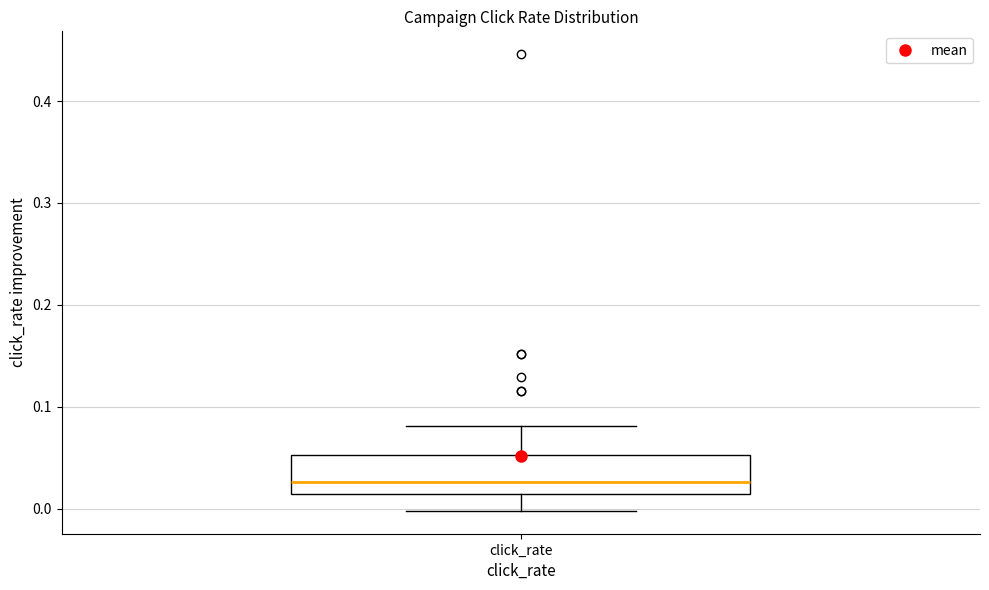

Transcribe this box plot: give where the median line is, the range the box spans, and where the two whiskers end, as read against the y-axis. The values are not printed on the chart, so give them approximately, as read against the axis.

median 0.03, box 0.01 to 0.05, whiskers 0.00 to 0.08